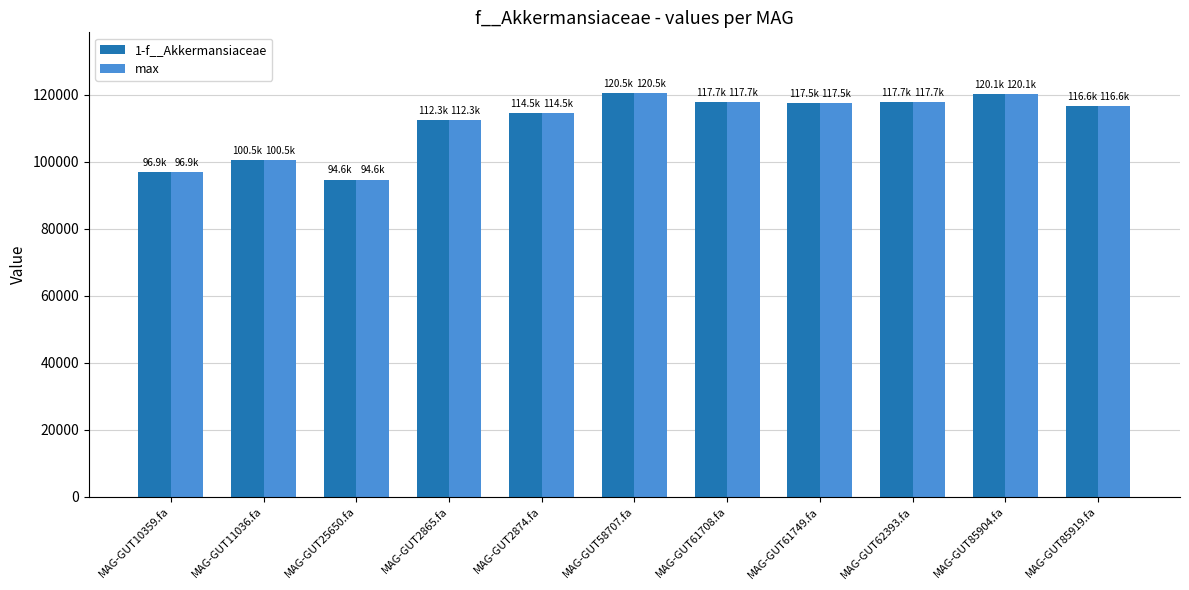

What are all the series names shown in the legend?

1-f__Akkermansiaceae, max